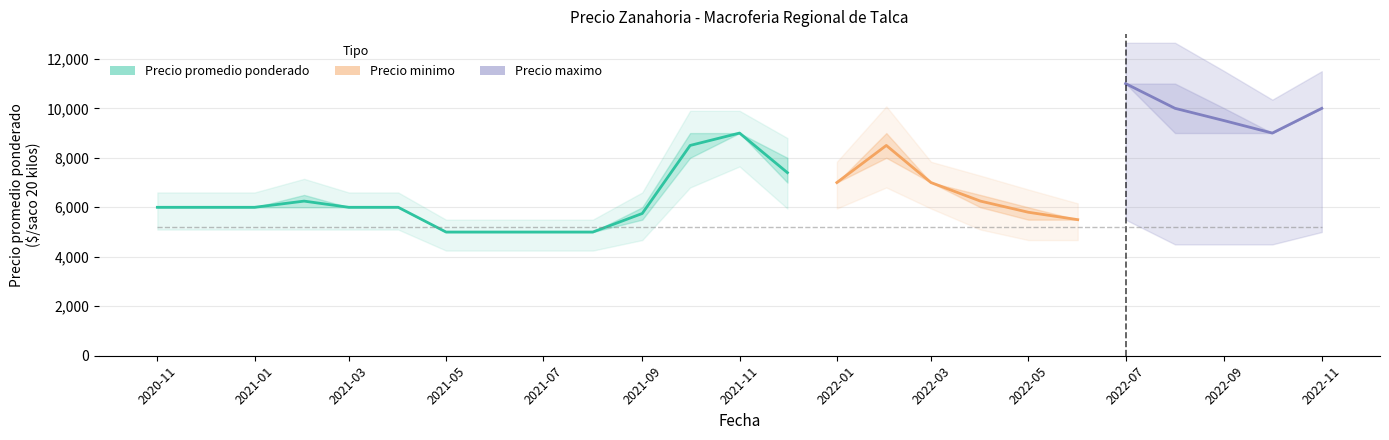

What is the approximate value of Precio maximo at 2021-12?

8000